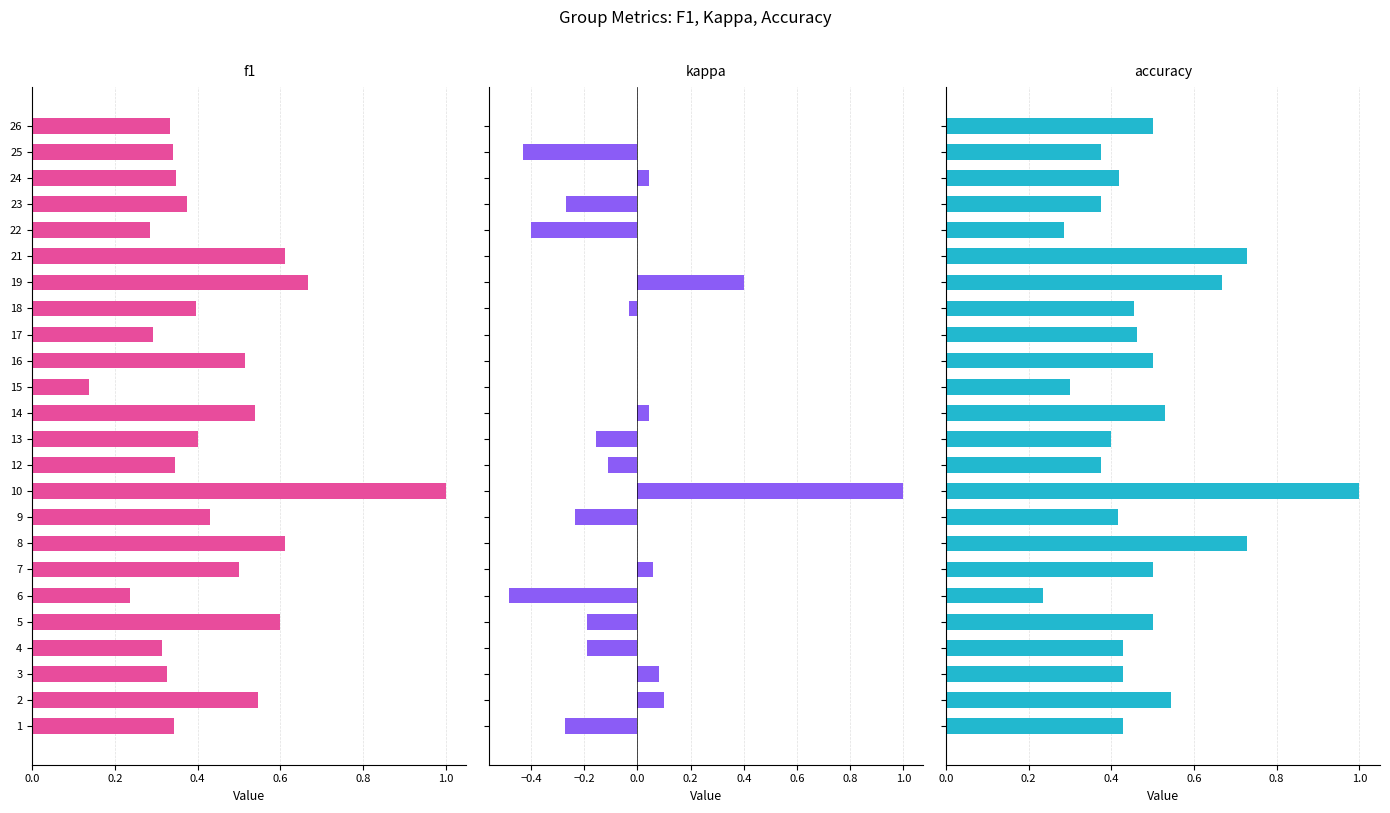

What is the sum of the kappa values at 14 and 6?

-0.4